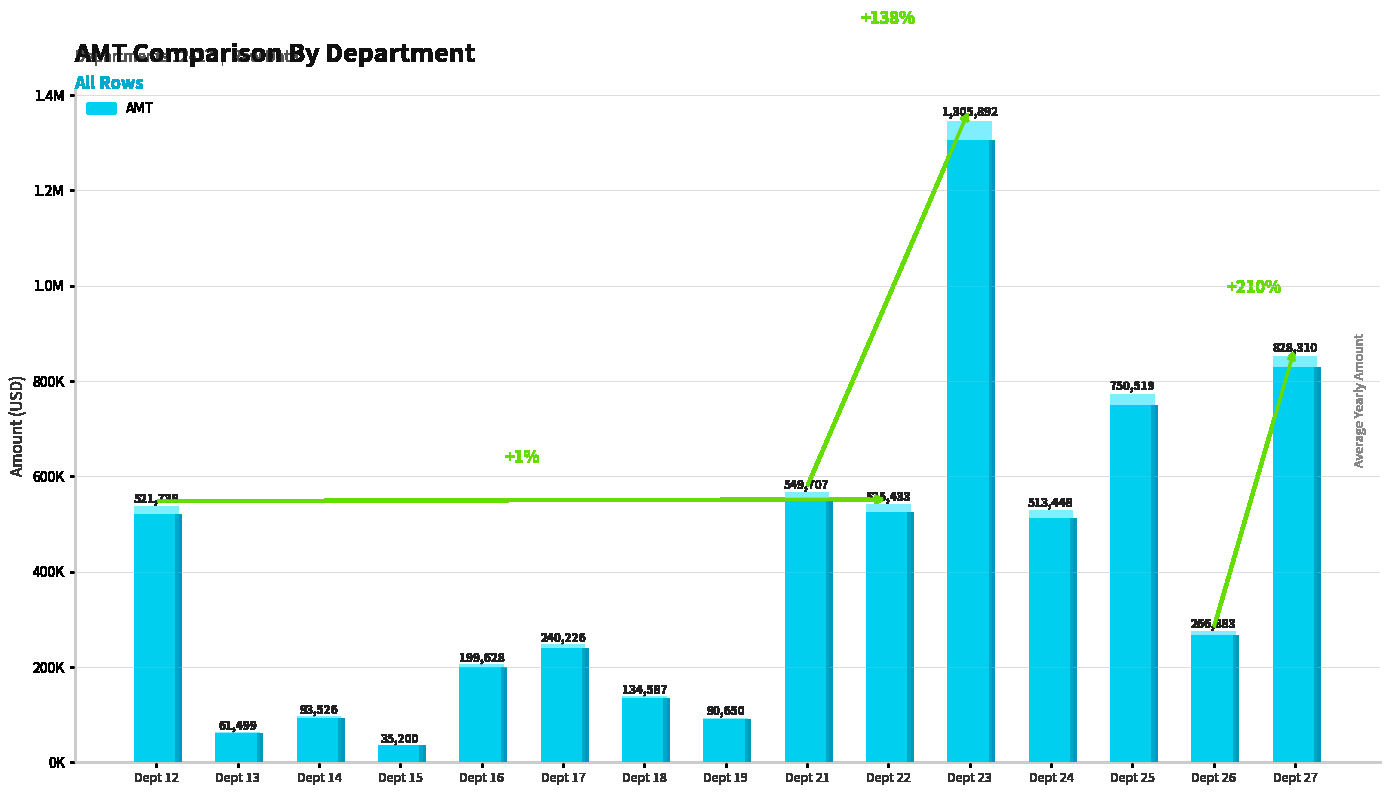

How many bars are there in total?

15